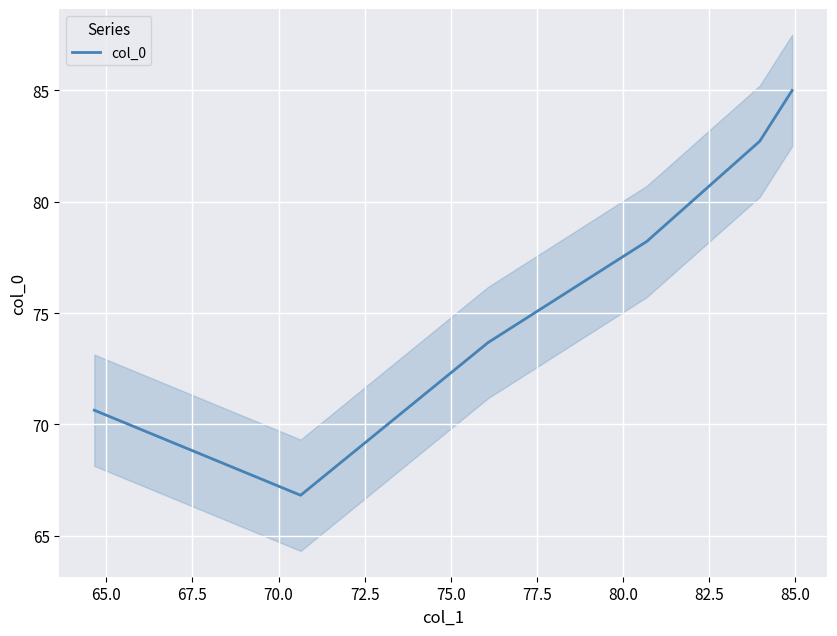

What is the maximum value for col_0?

85.0